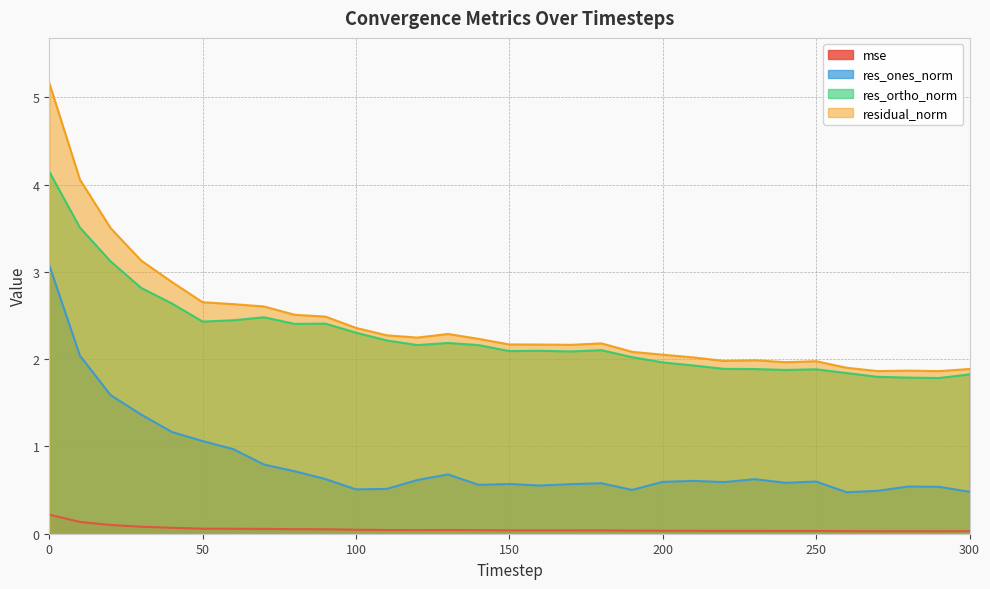

Reading left to right, what are all the values shown in this chart?

mse: 0.2	0.1	0.1	0.1	0.1	0.1	0.1	0.1	0.1	0.1	0.0	0.0	0.0	0.0	0.0	0.0	0.0	0.0	0.0	0.0	0.0	0.0	0.0	0.0	0.0	0.0	0.0	0.0	0.0	0.0	0.0
res_ones_norm: 3.1	2.0	1.6	1.4	1.2	1.1	1.0	0.8	0.7	0.6	0.5	0.5	0.6	0.7	0.6	0.6	0.6	0.6	0.6	0.5	0.6	0.6	0.6	0.6	0.6	0.6	0.5	0.5	0.5	0.5	0.5
res_ortho_norm: 4.1	3.5	3.1	2.8	2.6	2.4	2.4	2.5	2.4	2.4	2.3	2.2	2.2	2.2	2.2	2.1	2.1	2.1	2.1	2.0	2.0	1.9	1.9	1.9	1.9	1.9	1.8	1.8	1.8	1.8	1.8
residual_norm: 5.2	4.1	3.5	3.1	2.9	2.7	2.6	2.6	2.5	2.5	2.4	2.3	2.2	2.3	2.2	2.2	2.2	2.2	2.2	2.1	2.1	2.0	2.0	2.0	2.0	2.0	1.9	1.9	1.9	1.9	1.9